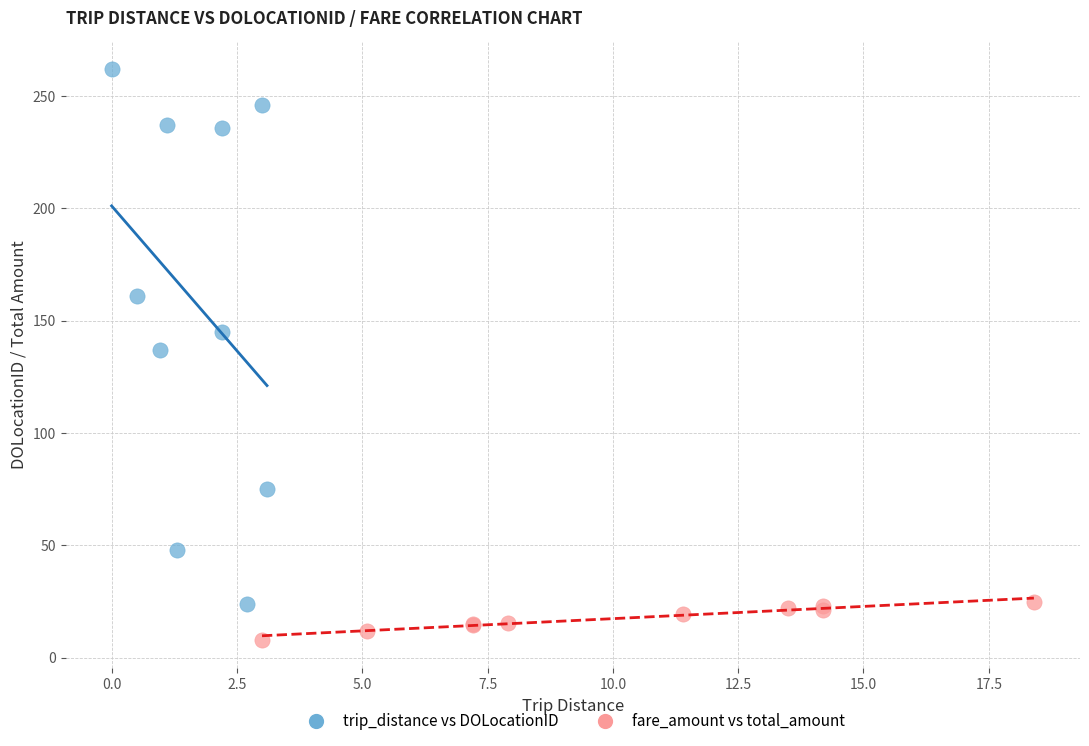

Which series reaches the maximum Y coordinate?

trip_distance vs DOLocationID